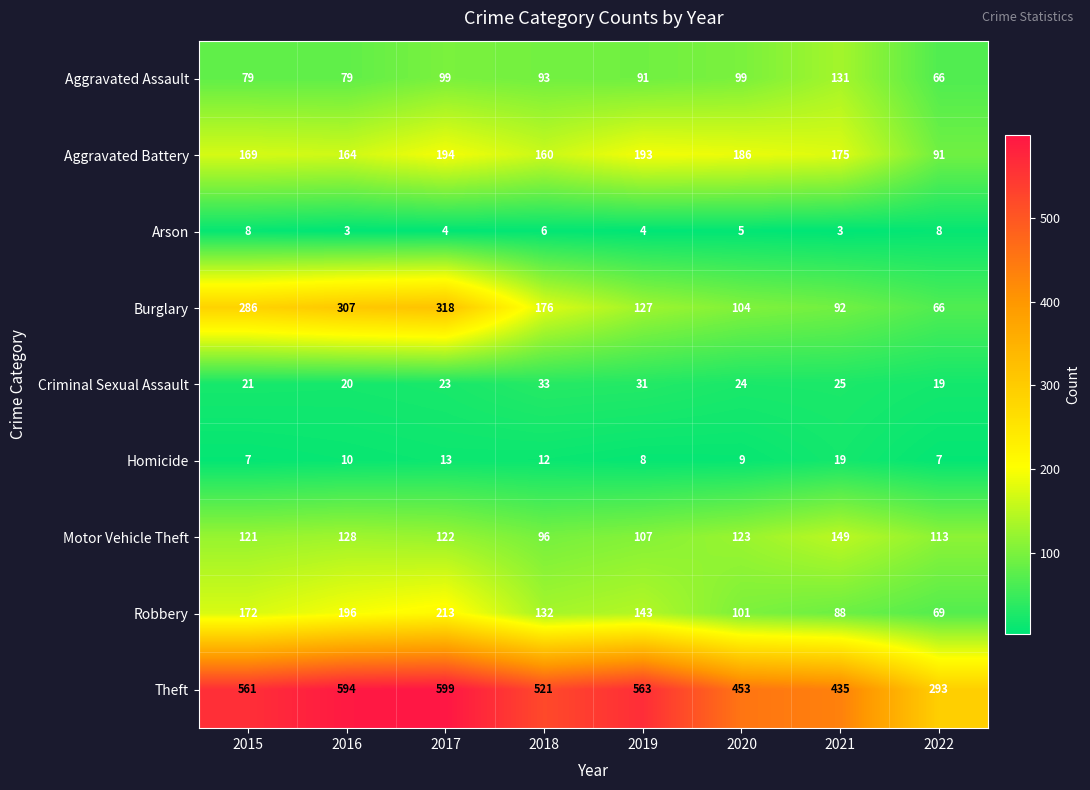

What is the sum of all Homicide values?

85